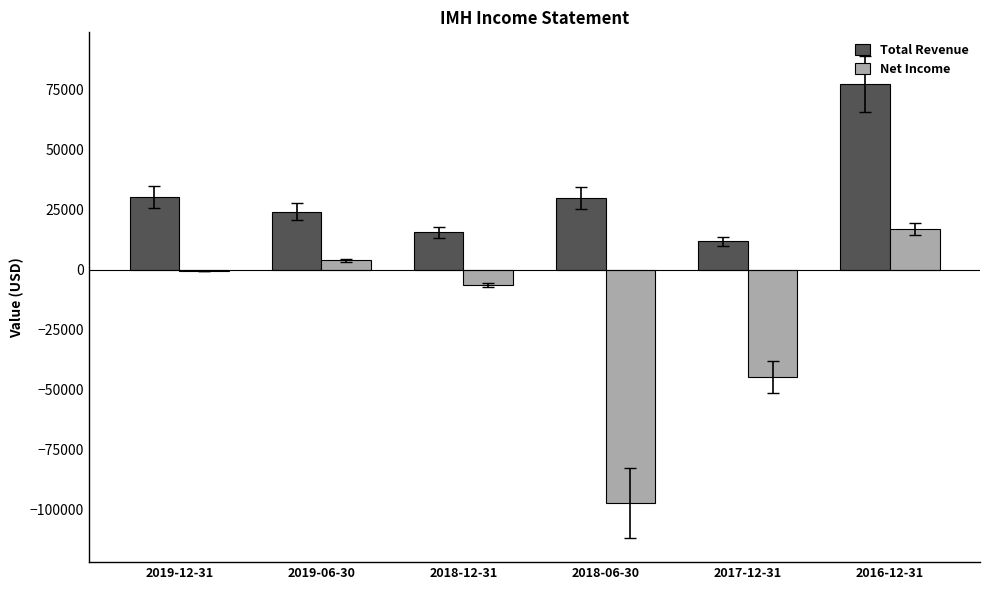

The value of Total Revenue at 2019-06-30 is 6442. True or false?

False